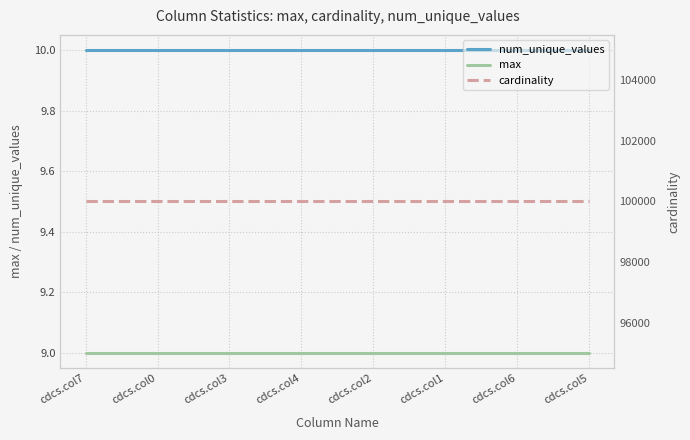

What is the average value of the cardinality series?

100000